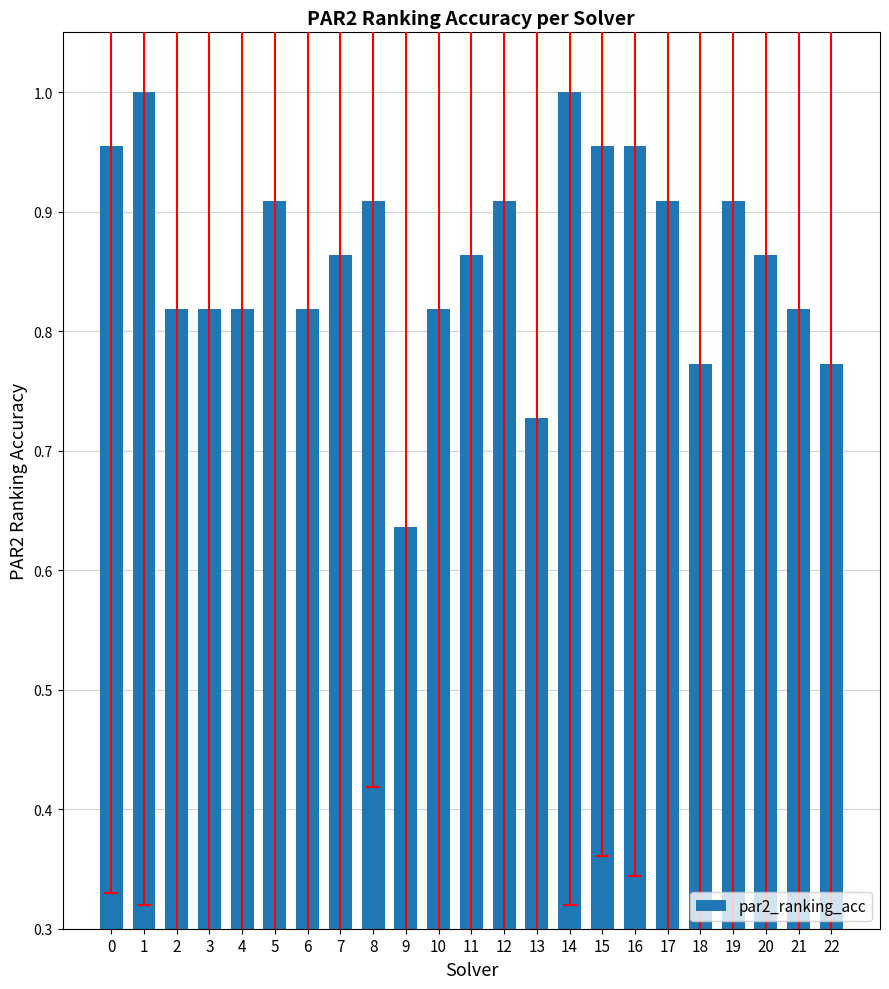

How many values are between 0 and 1?

23